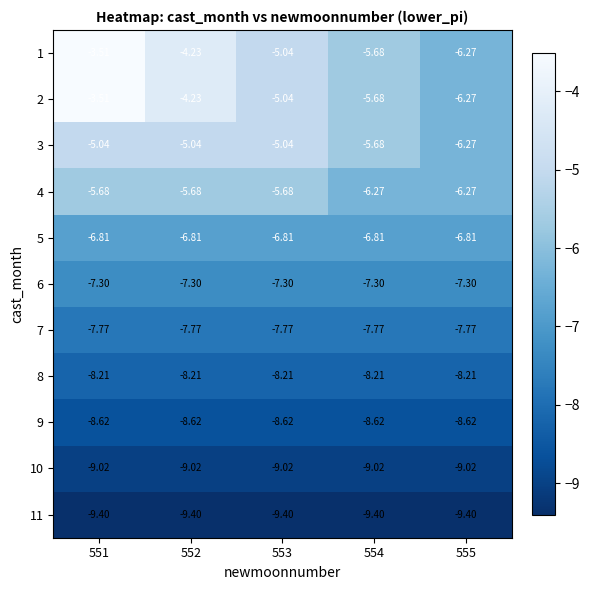

Is the value of 7 at 552 greater than the value of 11 at 551?

Yes